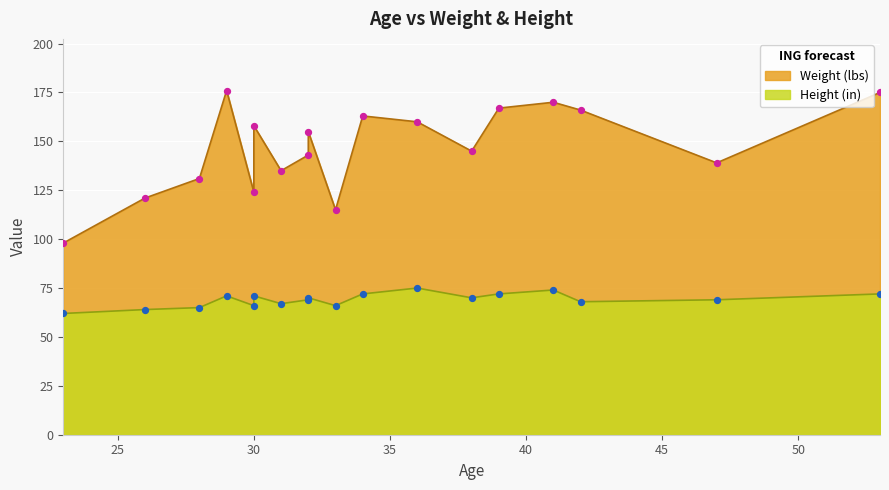

Which series reaches the maximum Y coordinate?

Weight (lbs)